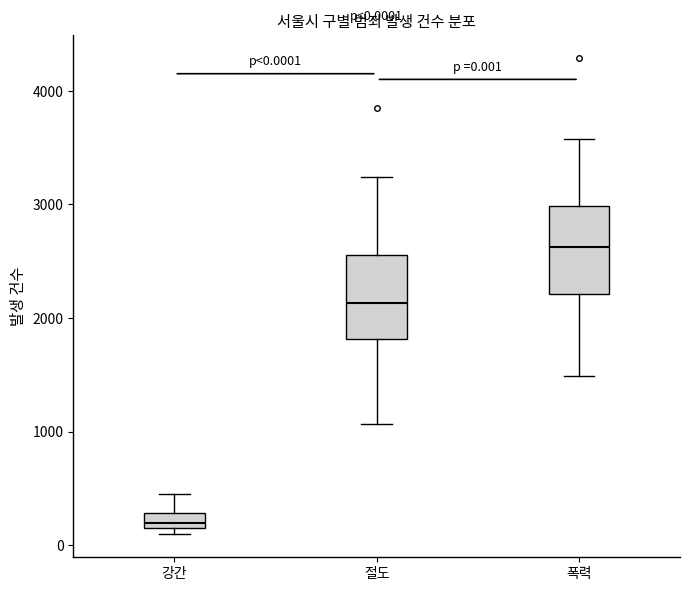

Which box has the lowest median line?

강간